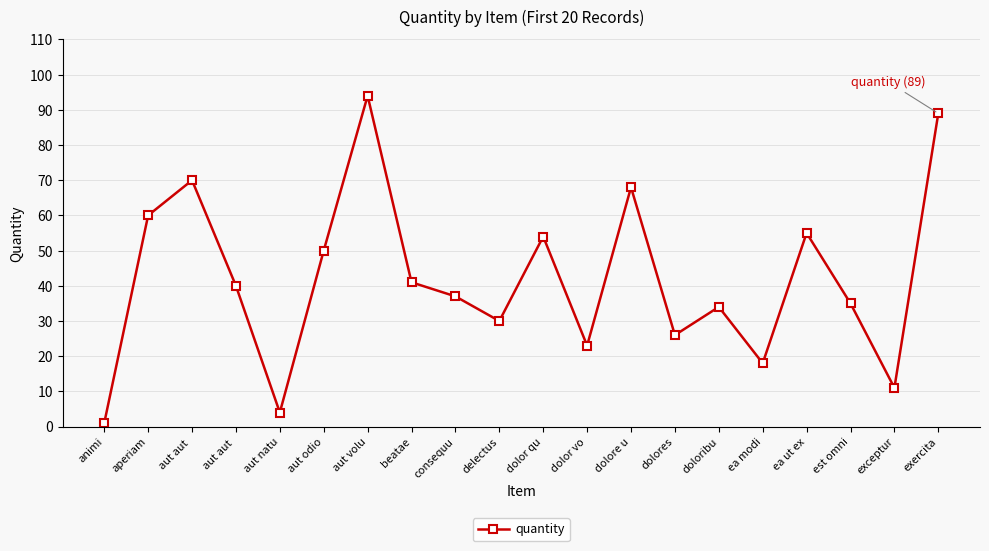

What is the approximate value at exceptur?

11